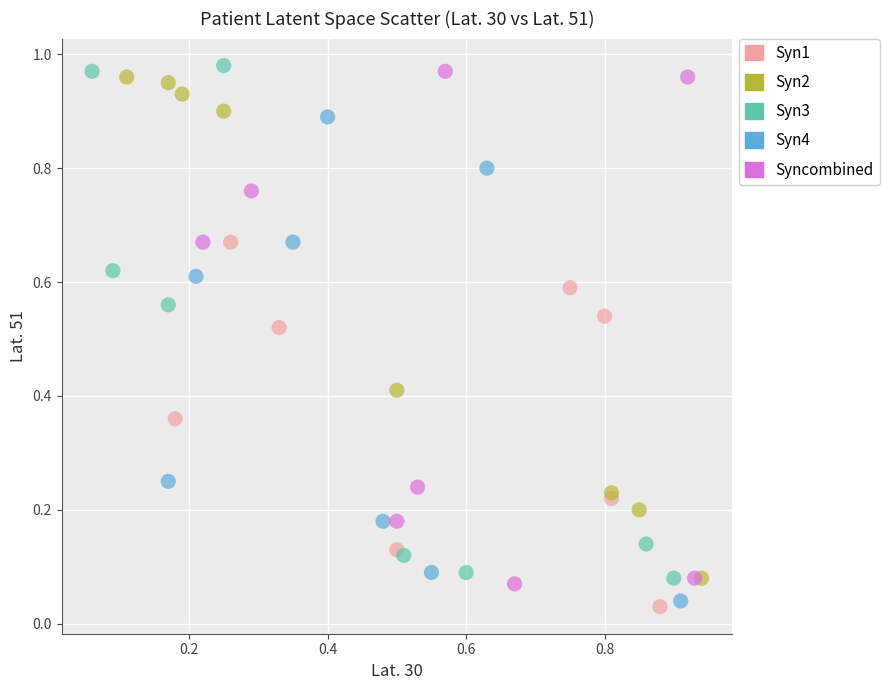

What are all the series names shown in the legend?

Syn1, Syn2, Syn3, Syn4, Syncombined